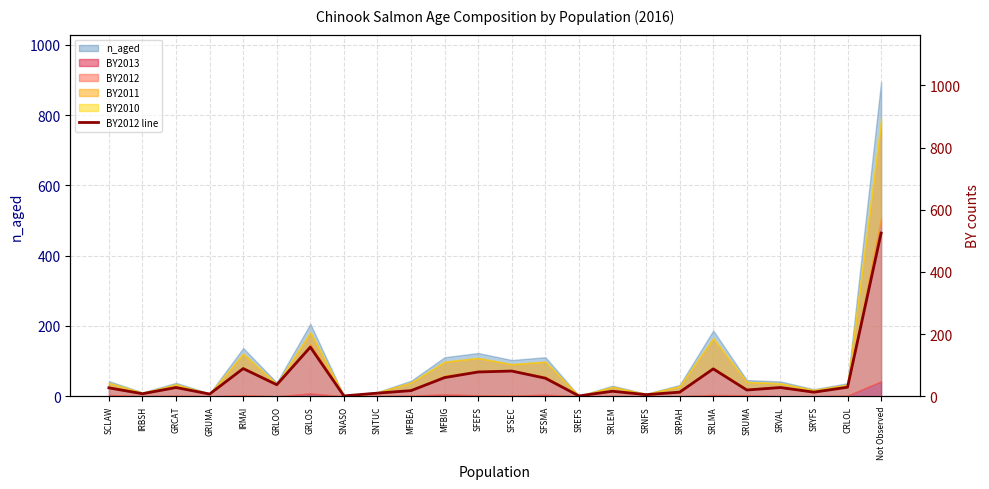

Reading left to right, transcribe all the data shown in this chart.

27	8	28	7	89	37	158	1	10	18	60	78	81	58	1	16	5	13	88	20	28	13	29	525